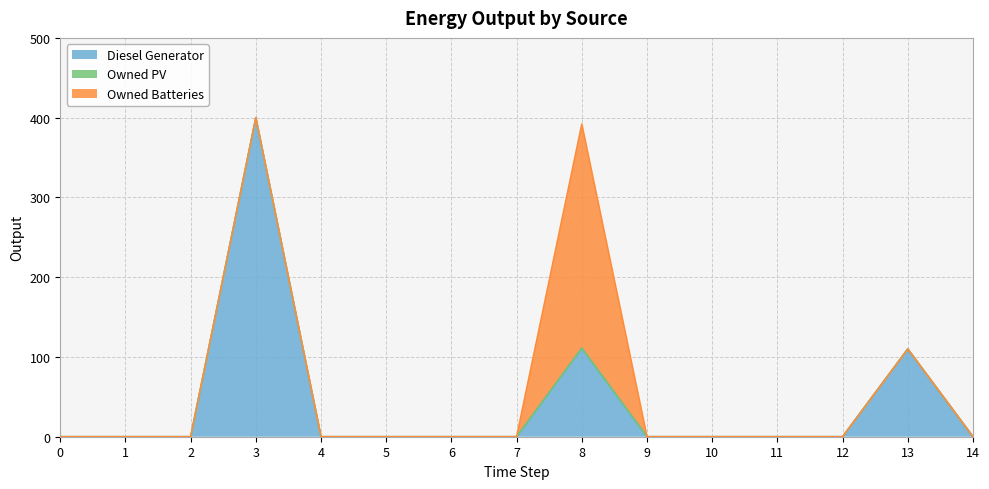

Reading left to right, what are all the values shown in this chart?

Diesel Generator: 0=0	1=0	2=0	3=400	4=0	5=0	6=0	7=0	8=111	9=0	10=0	11=0	12=0	13=110	14=0
Owned PV: 0=0	1=0	2=0	3=0	4=0	5=0	6=0	7=0	8=0	9=0	10=0	11=0	12=0	13=0	14=0
Owned Batteries: 0=0	1=0	2=0	3=0	4=0	5=0	6=0	7=0	8=281	9=0	10=0	11=0	12=0	13=0	14=0